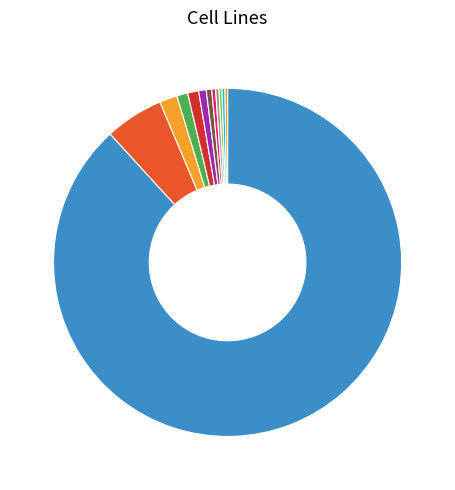

Does any single category account for the majority?

Yes